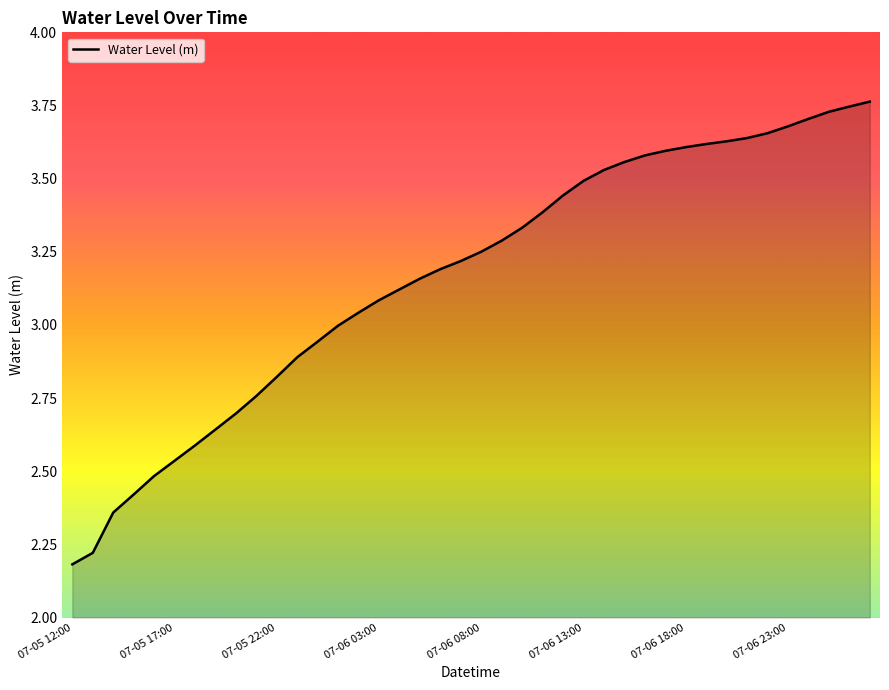

What is the difference between the maximum and minimum values?

1.6